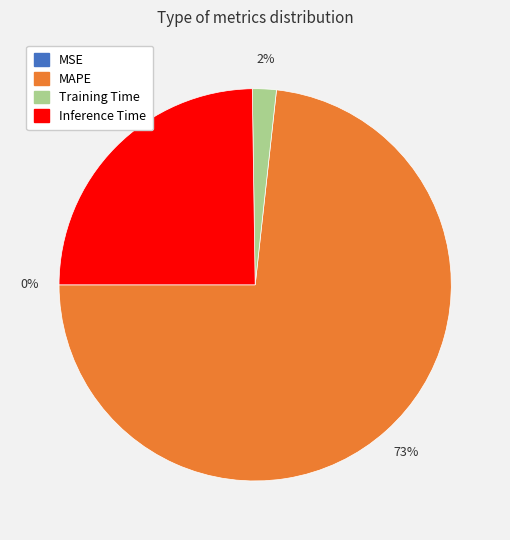

Does MAPE account for over 50% of the chart?

Yes